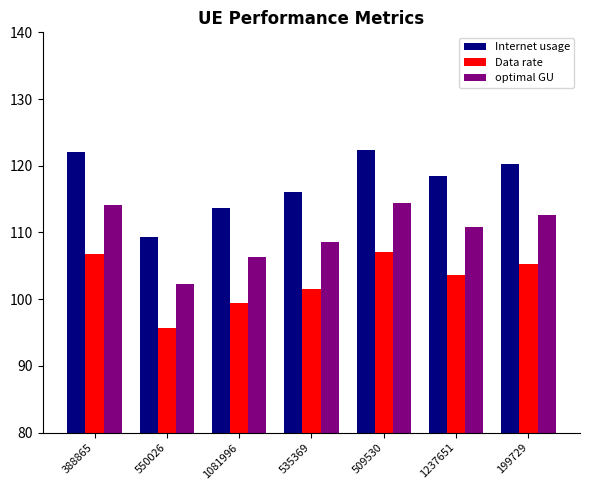

What are all the series names shown in the legend?

Internet usage, Data rate, optimal GU